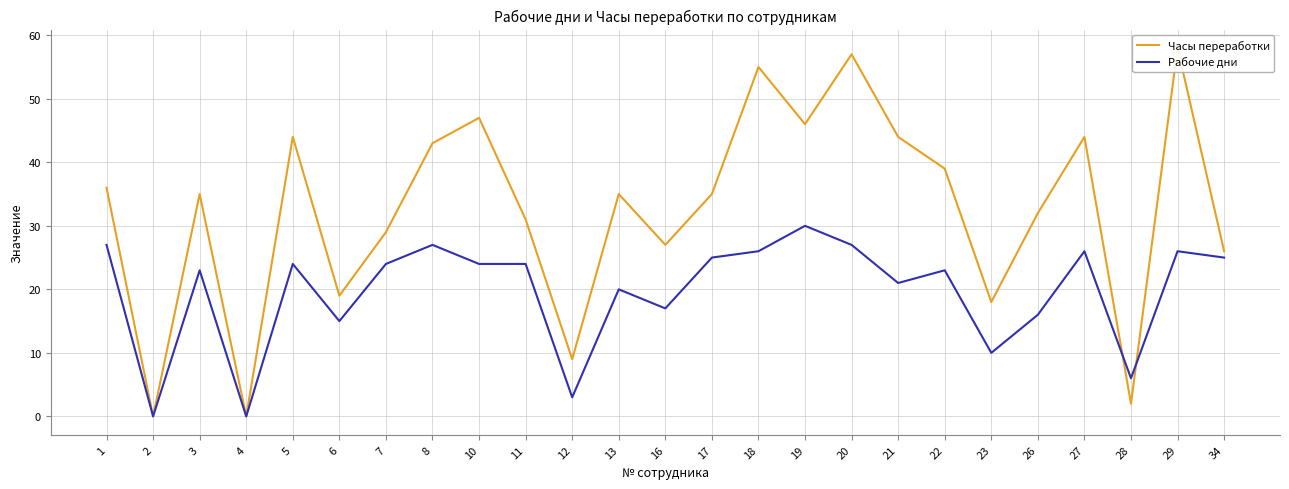

At which label is Часы переработки closest to 29?

7